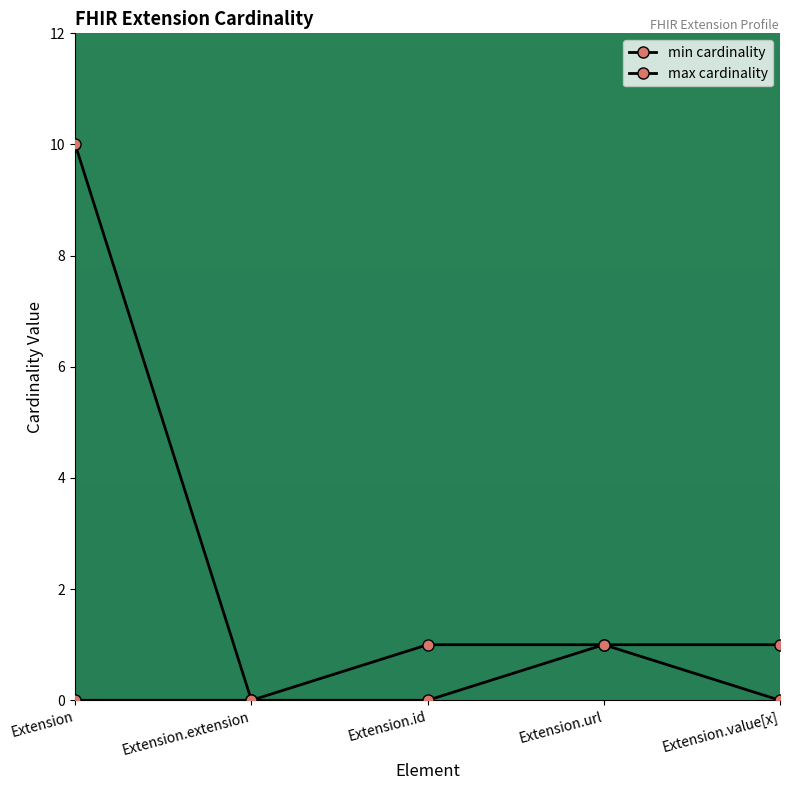

Rank the series by their average value, from highest to lowest.

max_cardinality, min_cardinality